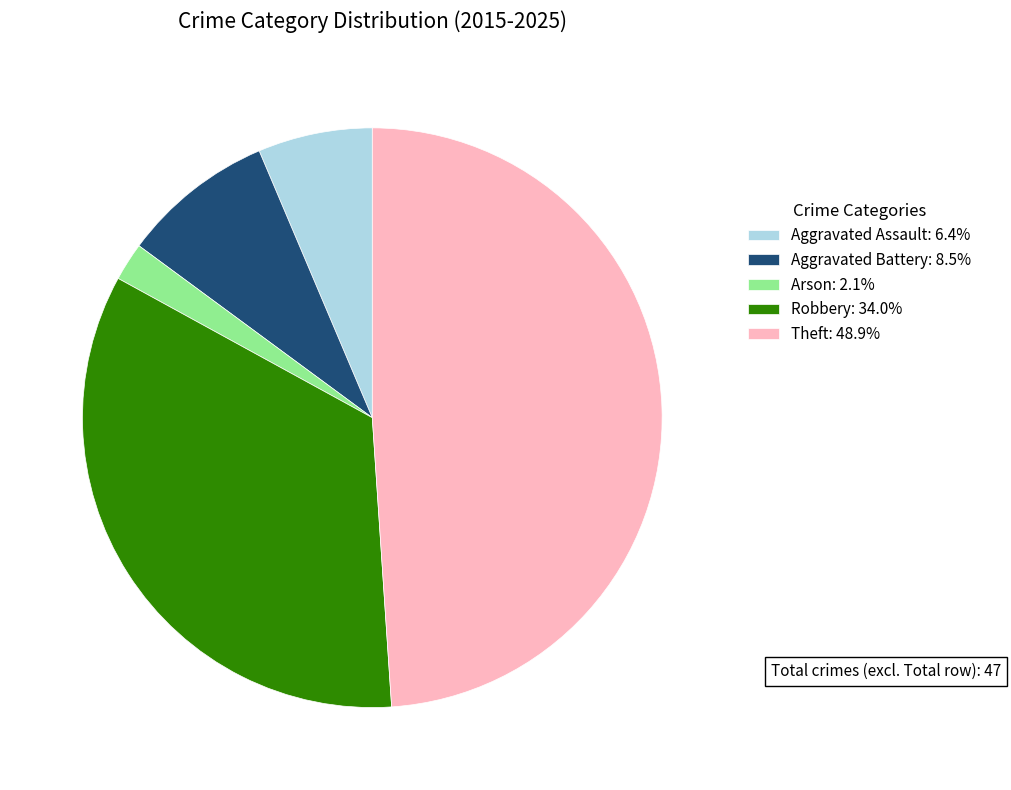

Count the number of slices in the pie.

5